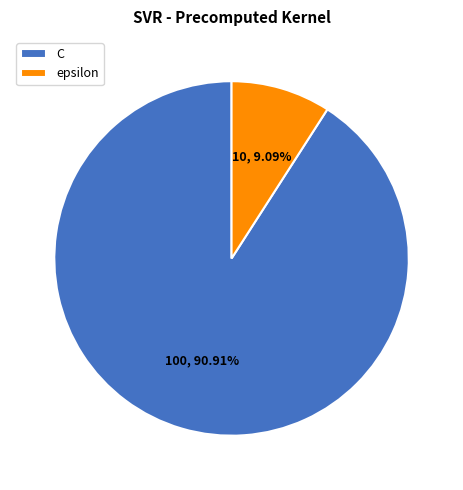

True or false: epsilon accounts for 1% of the total.

False